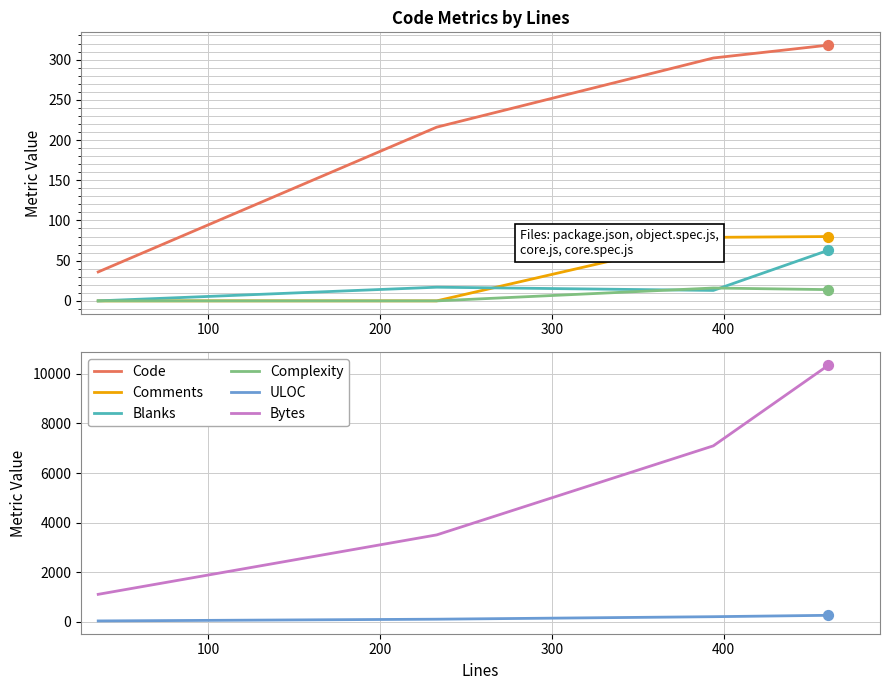

Is the value of Blanks at 300 greater than the value of ULOC at 200?

No